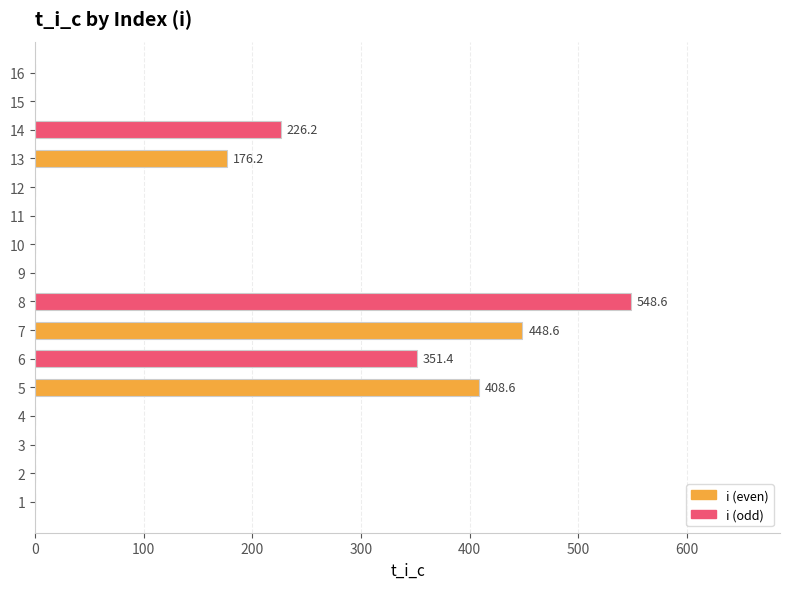

True or false: the data shows -323.7 at 11.

False